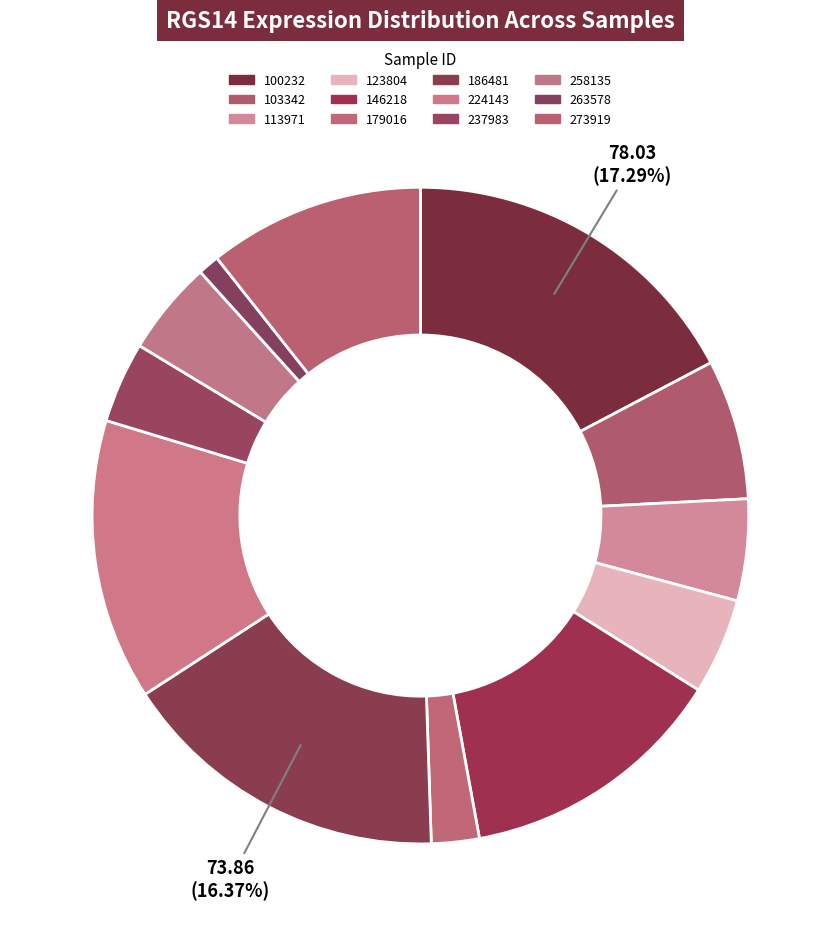

How many slices are in this pie chart?

12